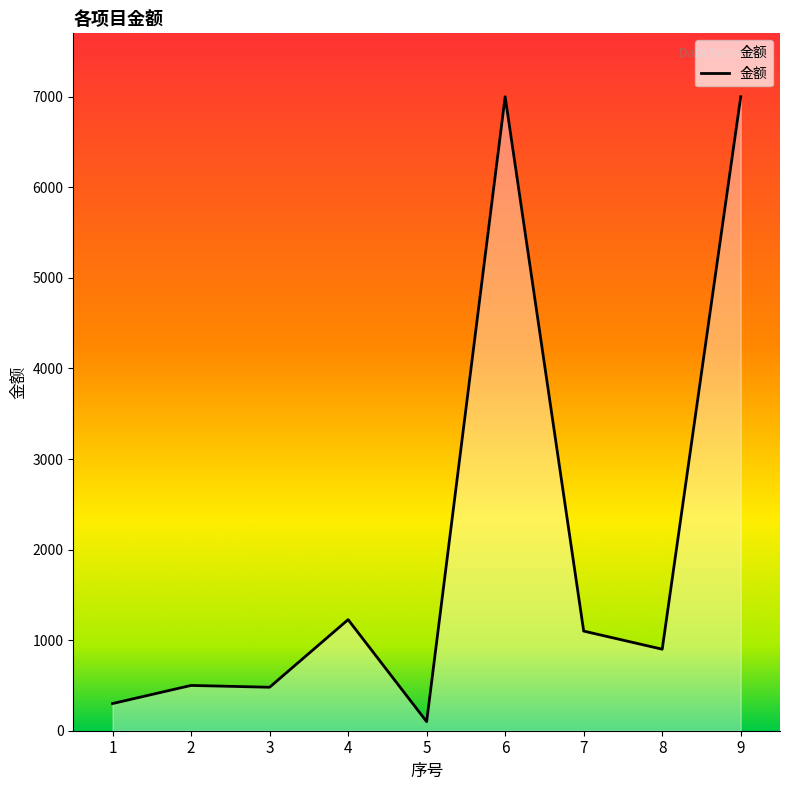

What is the difference between the values at 6 and 2?

6500.0